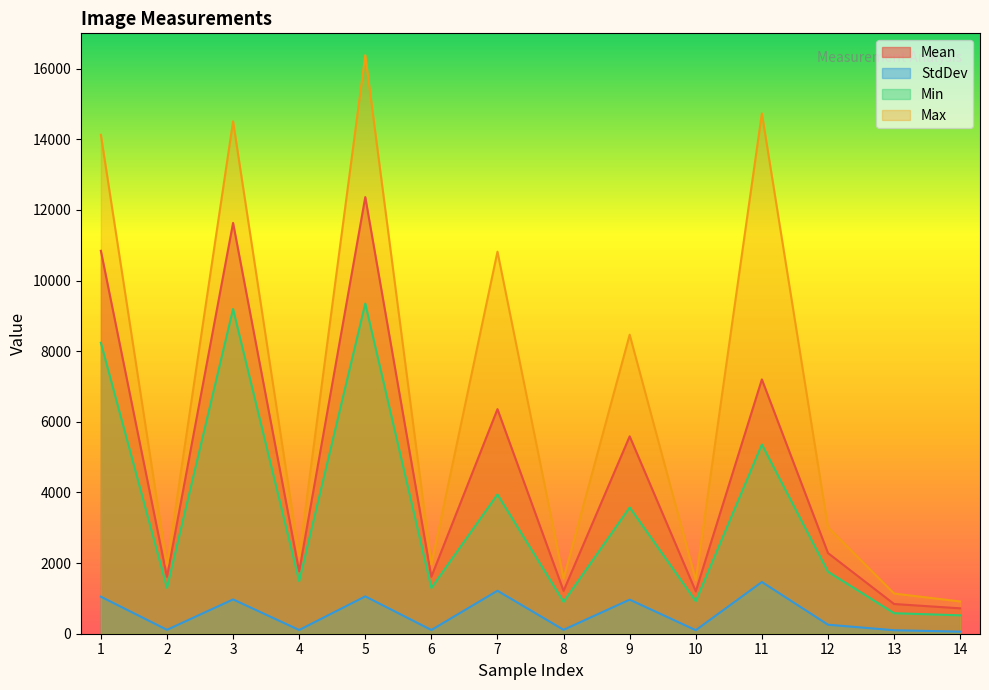

Which series has the largest total across all categories?

Max